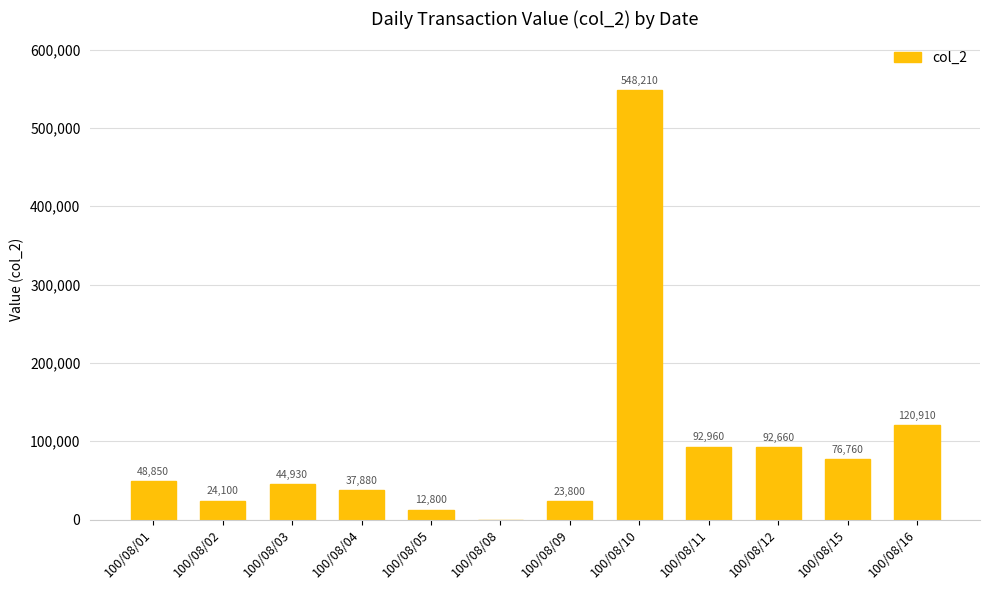

Reading left to right, what are all the values shown in this chart?

48850	24100	44930	37880	12800	0	23800	548210	92960	92660	76760	120910